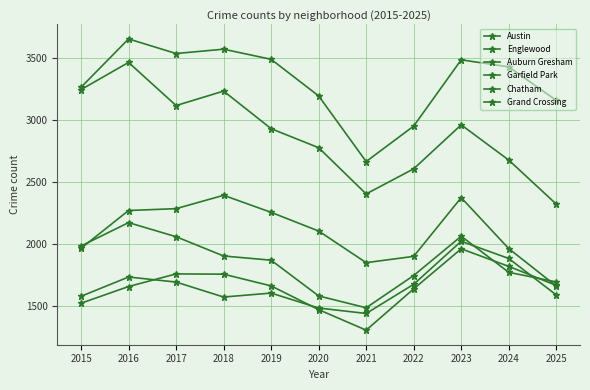

Does the chart have visible grid lines?

Yes